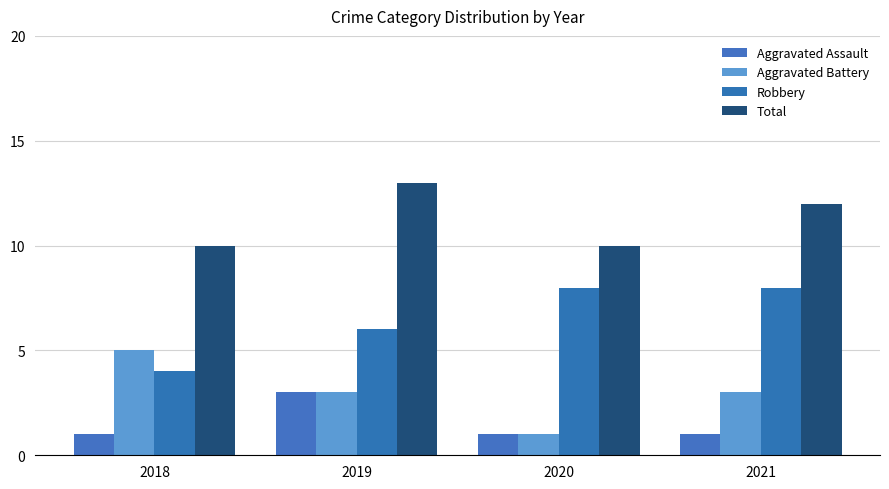

Which series has the widest spread of values?

Aggravated Battery